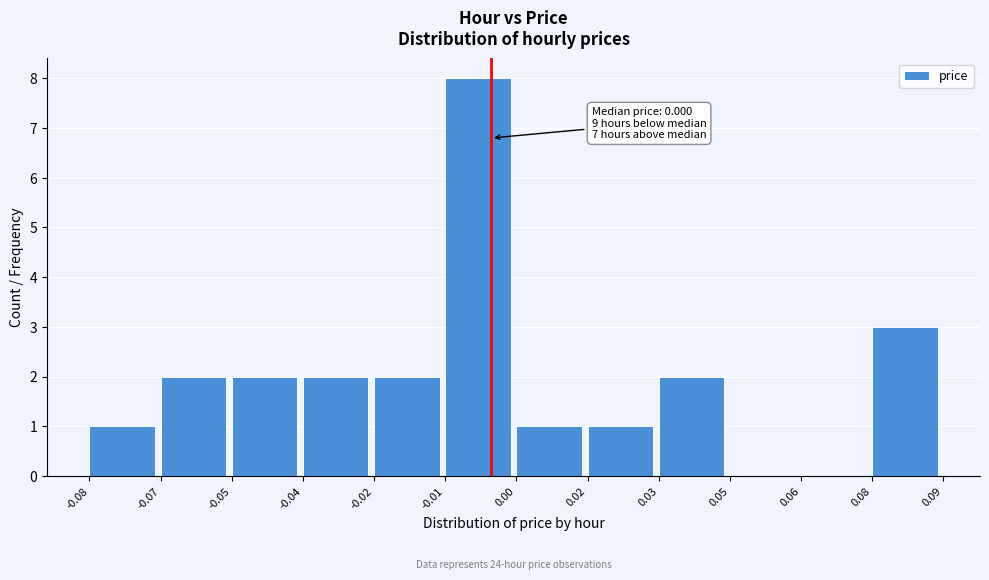

Reading right to left, transcribe all the data shown in this chart.

0.08=3	0.06=0	0.05=0	0.03=2	0.02=1	0.00=1	-0.01=8	-0.02=2	-0.04=2	-0.05=2	-0.07=2	-0.08=1